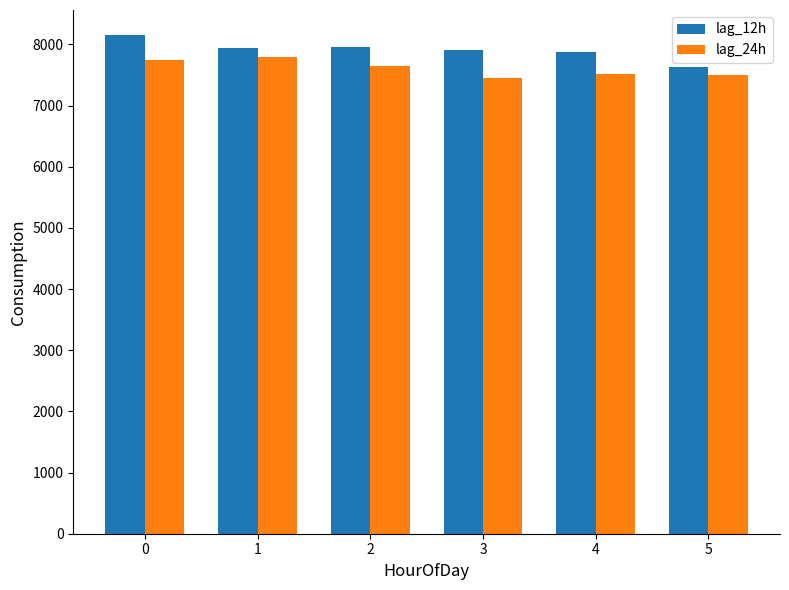

What is the difference between the highest and lowest values at 0?

407